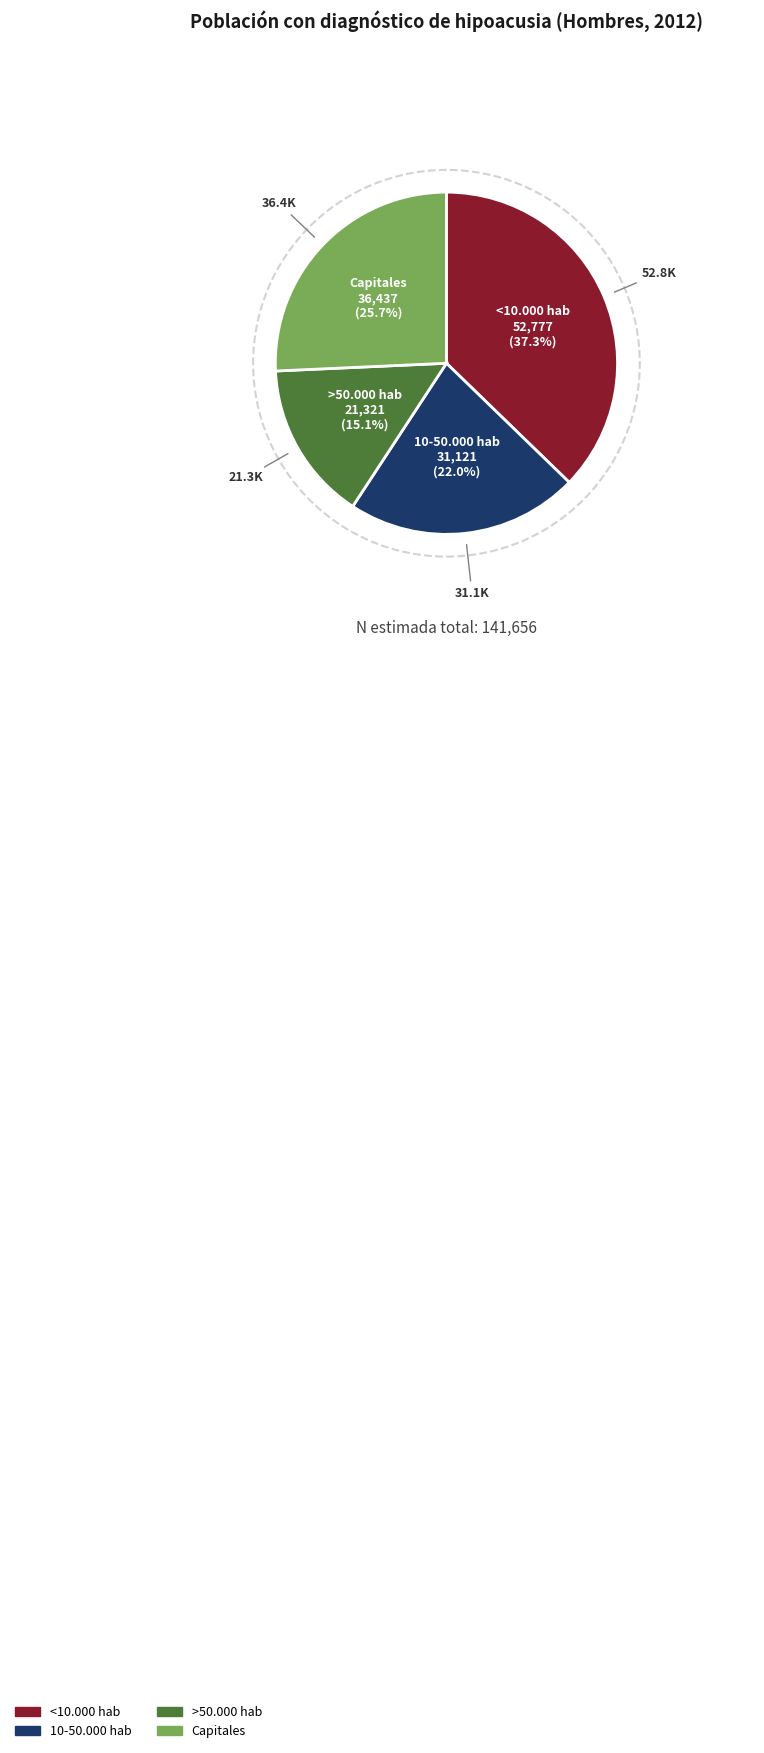

Which slice is the largest?

<10.000 hab